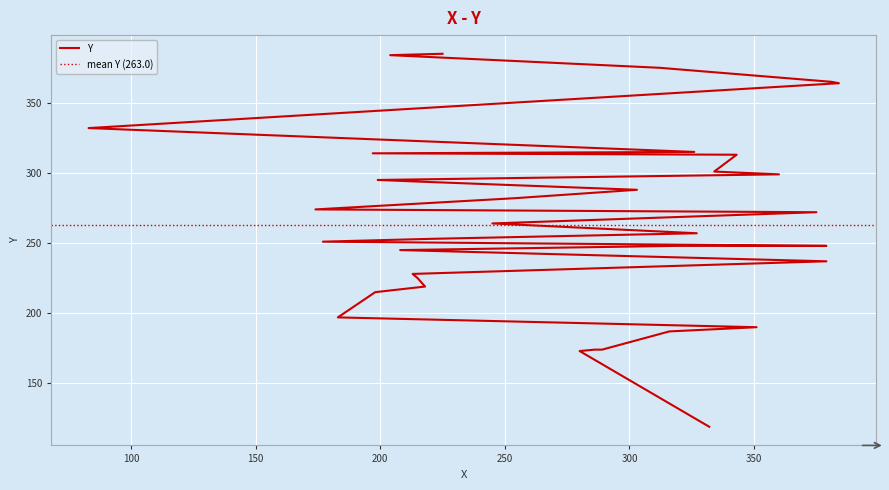

Reading left to right, transcribe all the data shown in this chart.

332=119	280=173	286=174	287=174	289=174	316=187	351=190	183=197	198=215	218=219	215=225	213=228	379=237	208=245	319=248	379=248	177=251	220=253	327=257	245=264	375=272	174=274	254=282	303=288	213=294	199=295	360=299	334=301	343=313	197=314	326=315	83=332	384=364	381=365	312=375	204=384	225=385